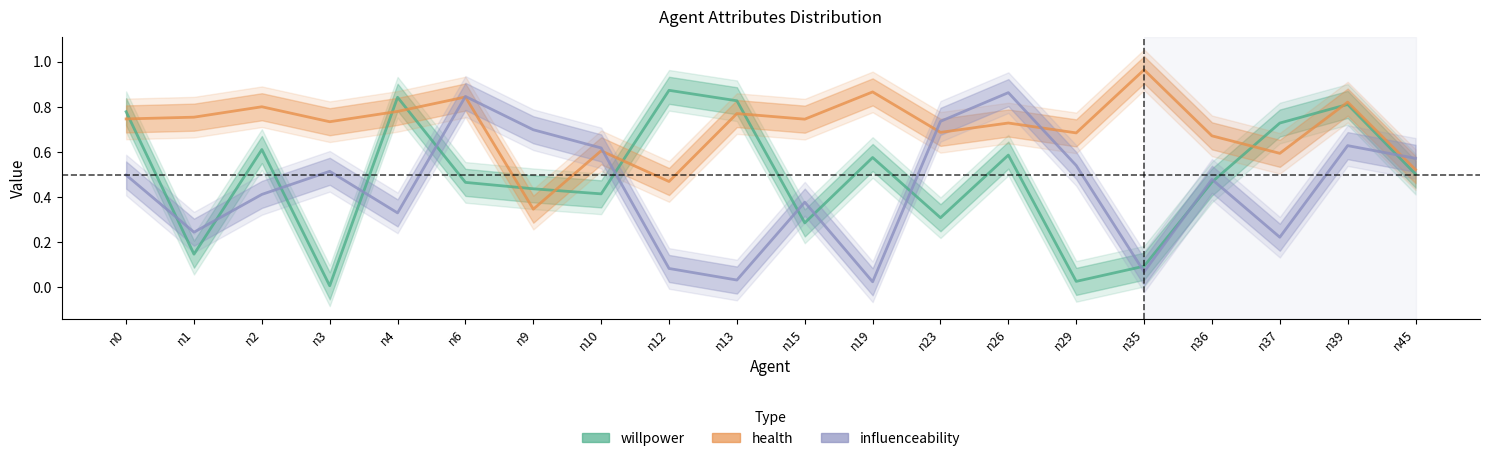

The willpower series shows 0.9 at n2. True or false?

False